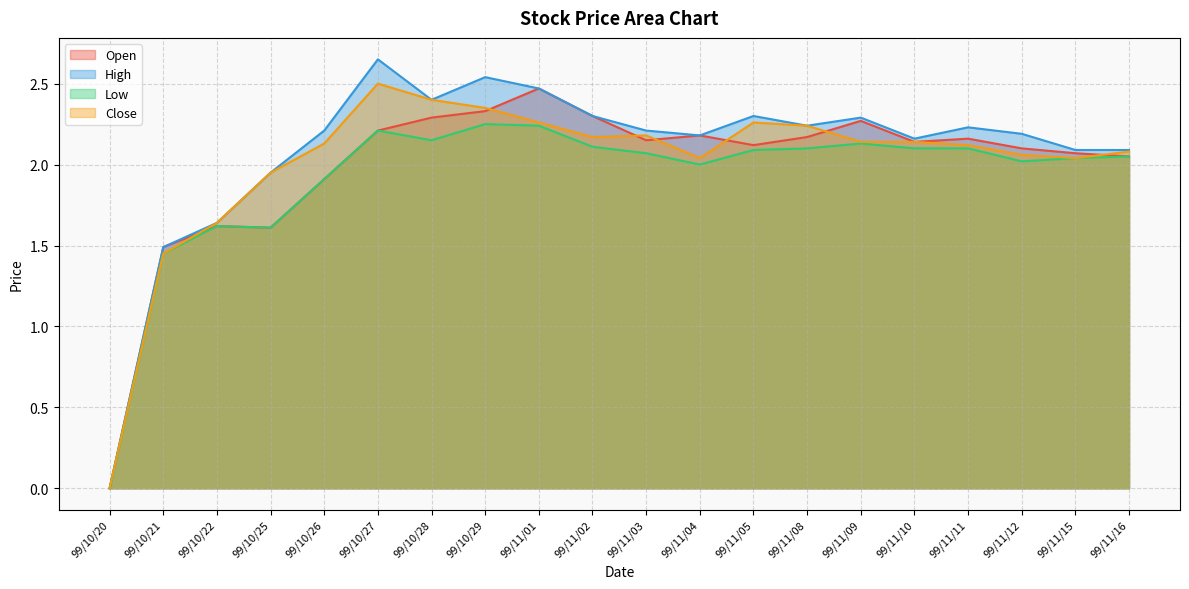

What is the total value across all series at 99/10/22?

6.5